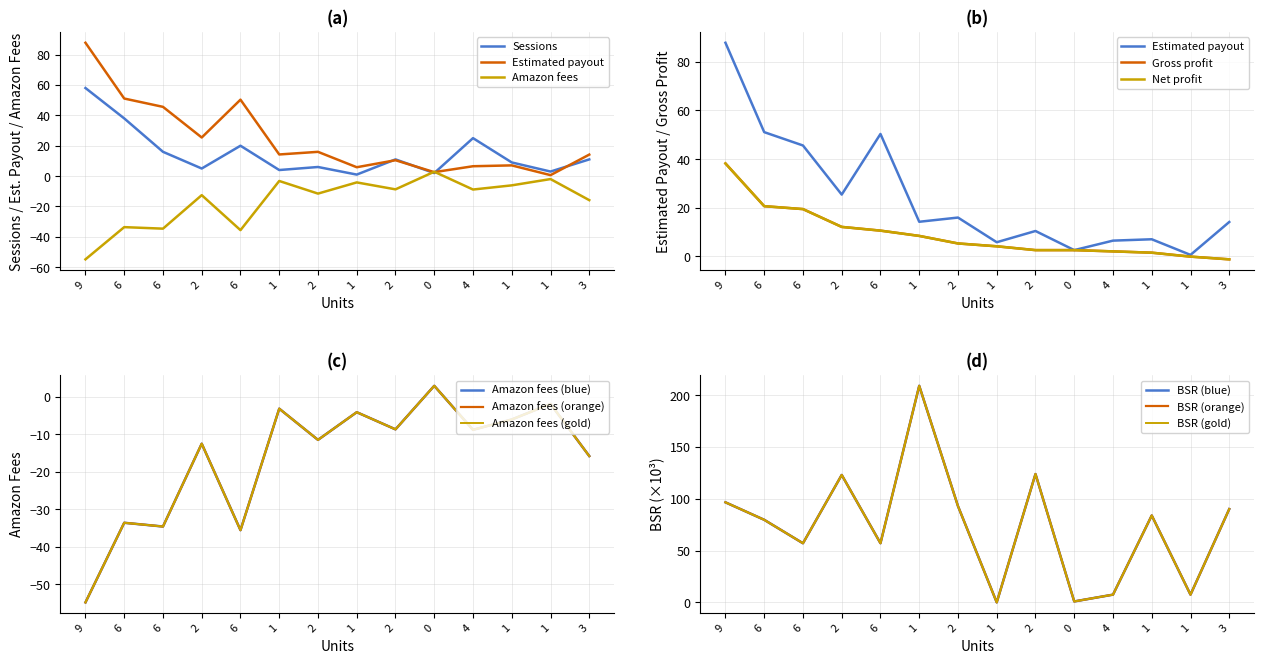

True or false: net_profit and bsr cross at least once.

True